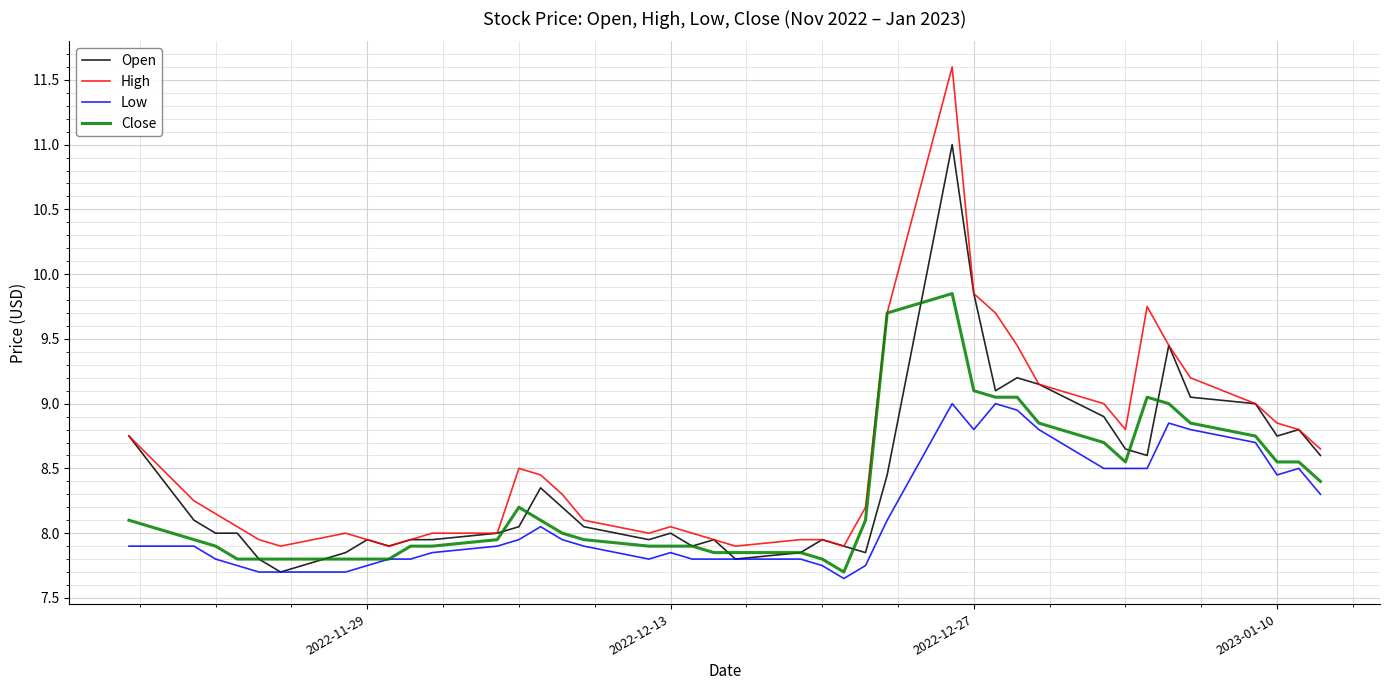

True or false: High and Low cross at least once.

False